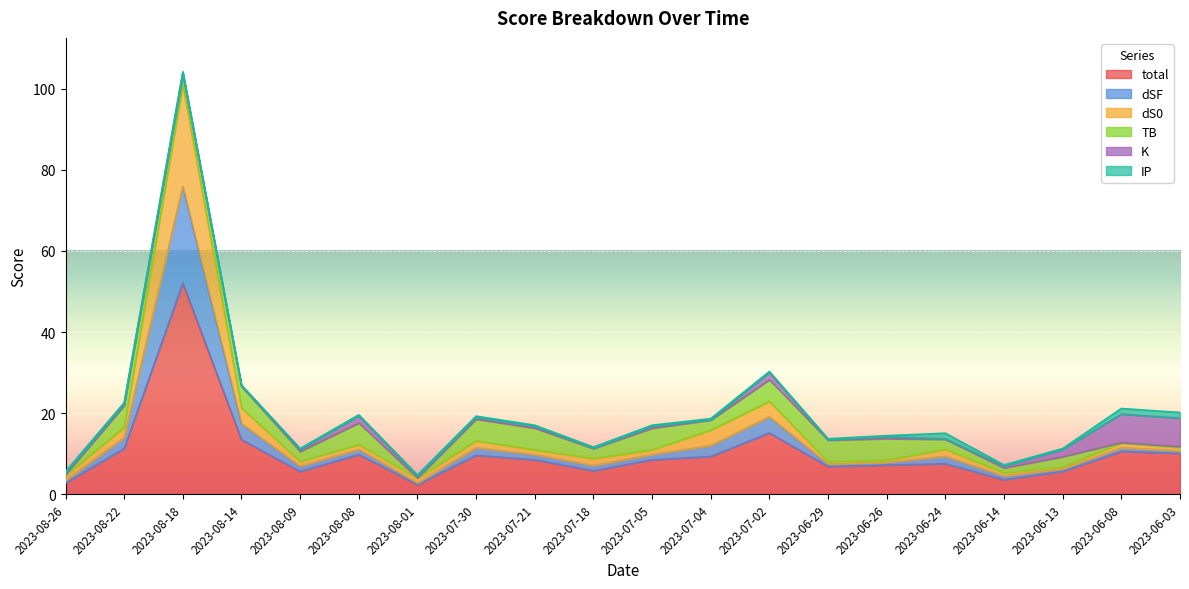

What is the minimum value for total?

2.4